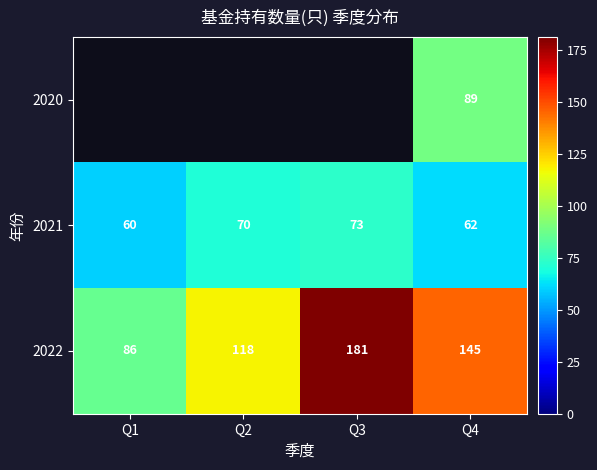

Read the 2022 value at Q2, to the nearest 5.

120